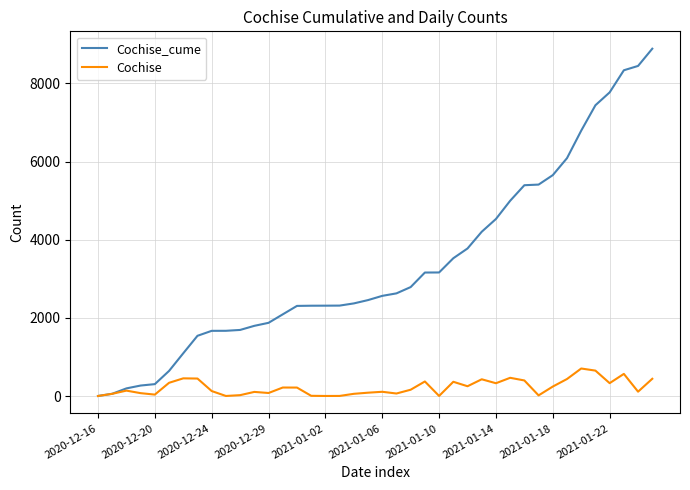

Which series has the largest total across all categories?

Cochise_cume